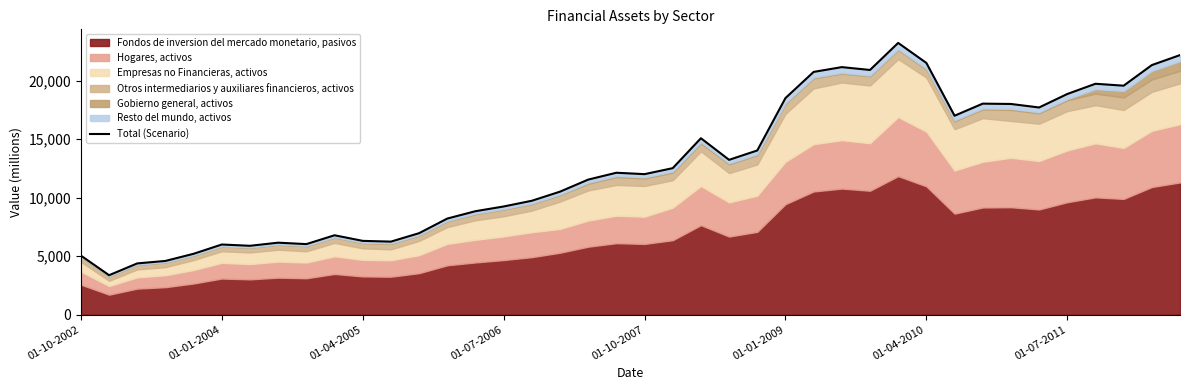

How many interior local valleys (lower than both neighbors) does the data have?

10